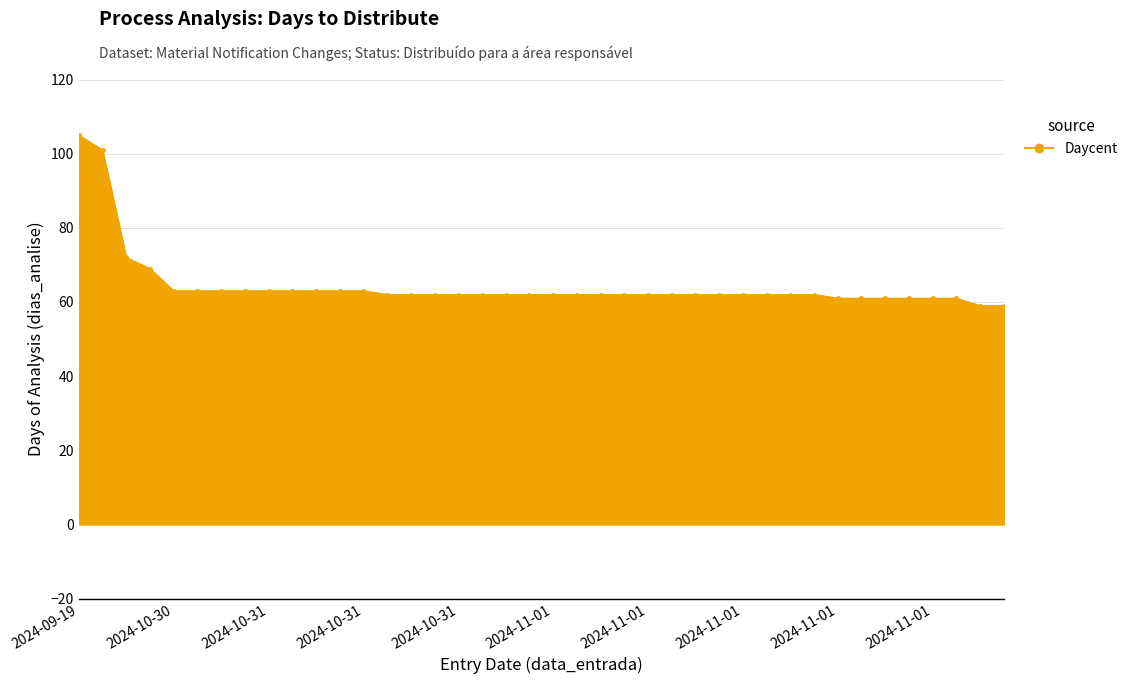

What is the smallest value displayed?

59